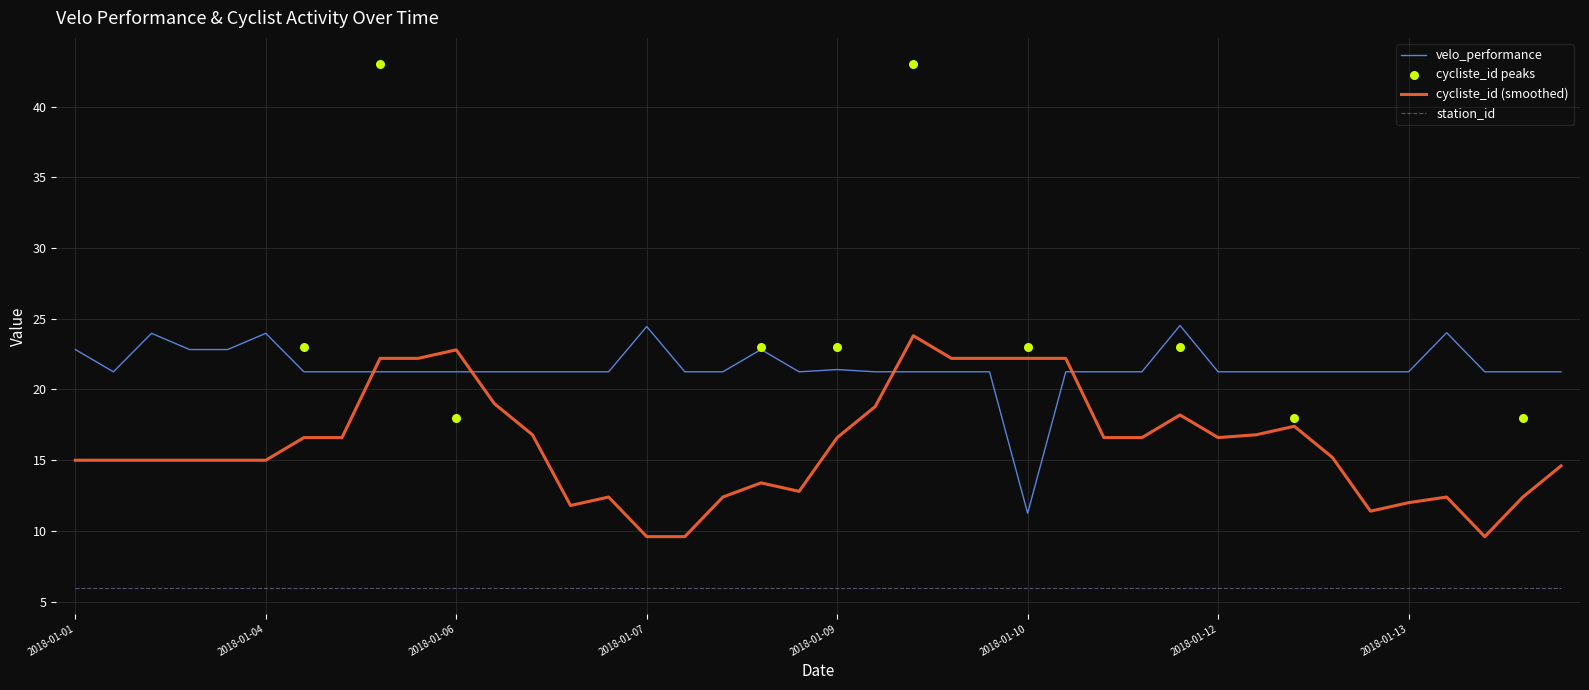

True or false: station_id and velo_performance intersect in this chart.

False